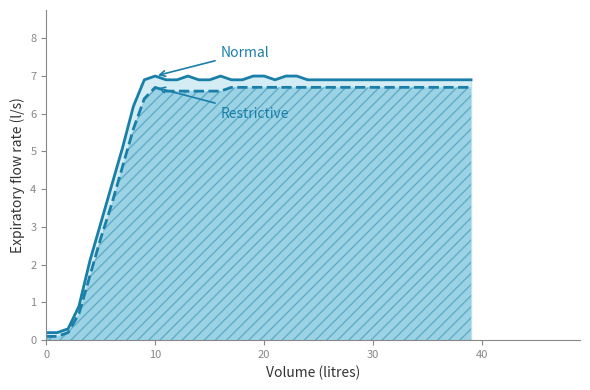

Is the value of z1 at 2 greater than the value of z5 at 27?

No